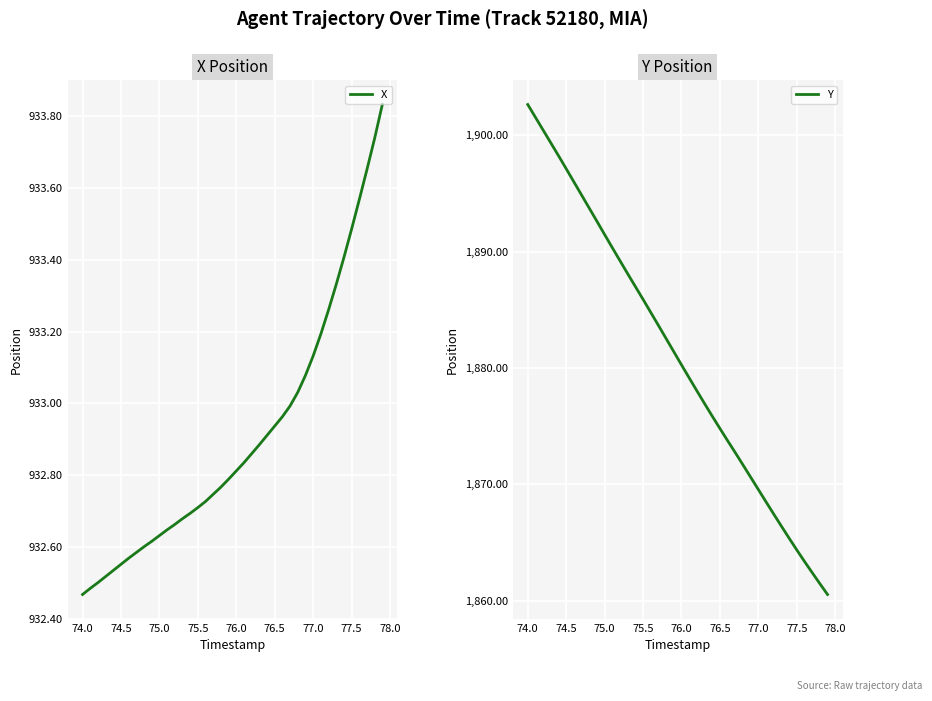

What is the average value of the Y series?

1881.1